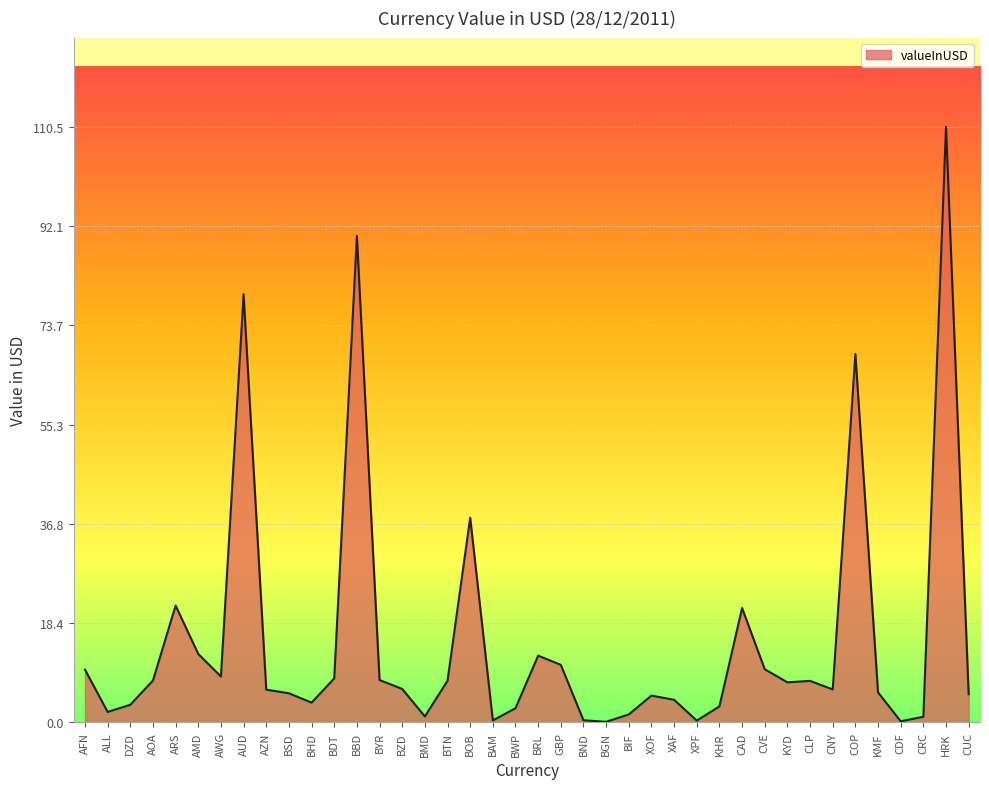

What position from the left is AZN?

9